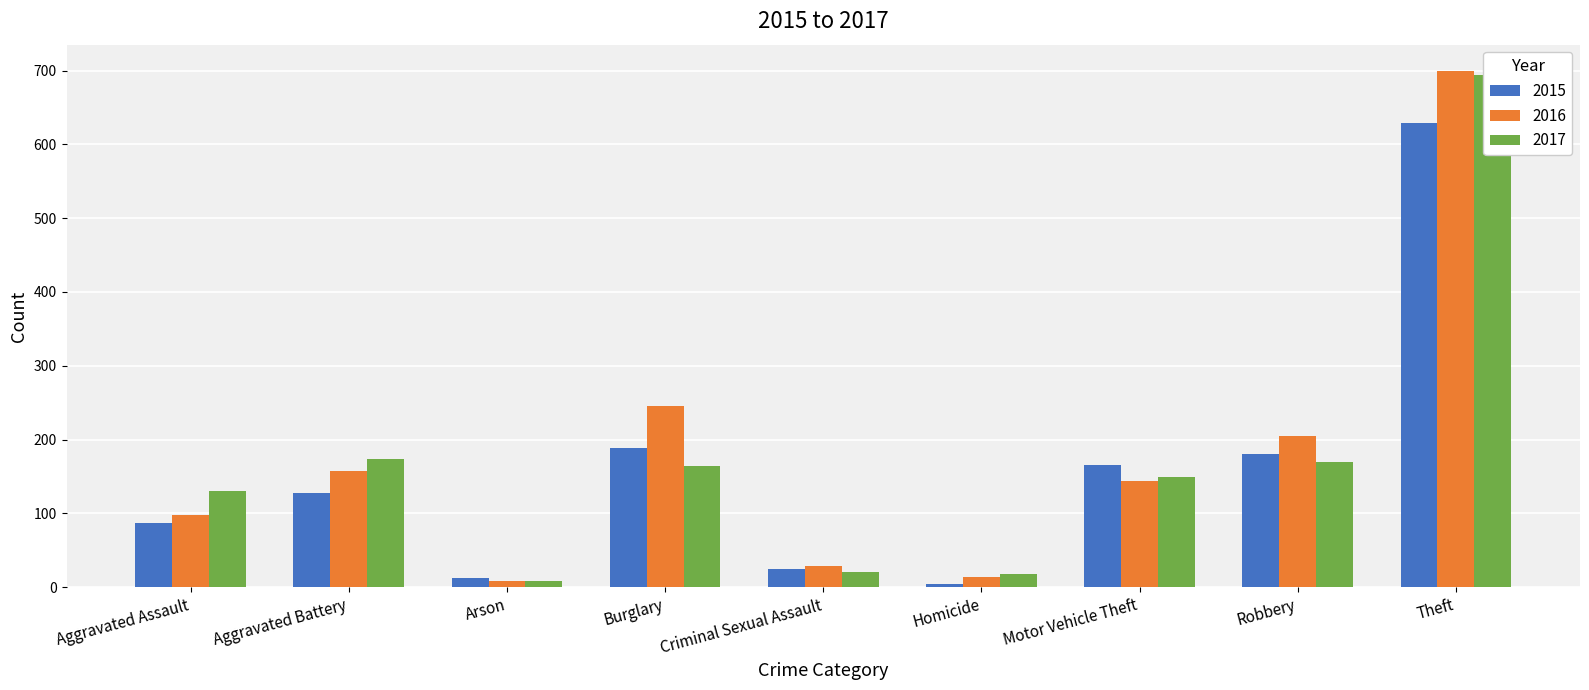

What is the sum of the 2017 values at Criminal Sexual Assault and Theft?

715